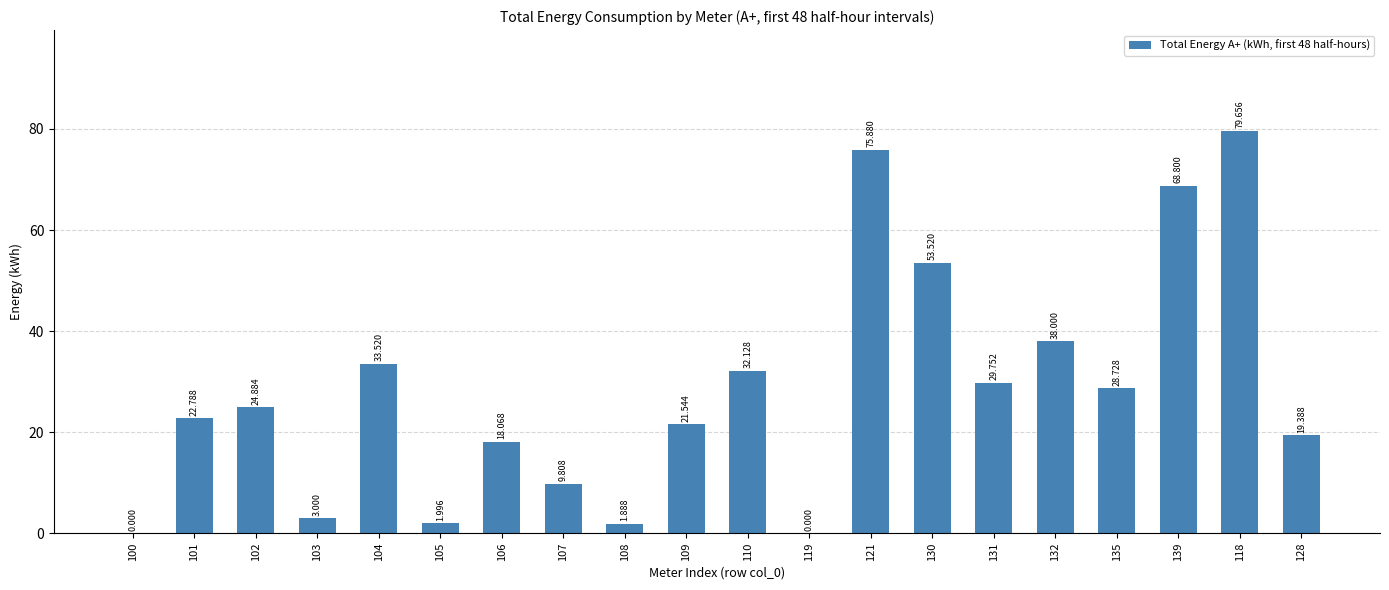

How many data points are above 24?

10